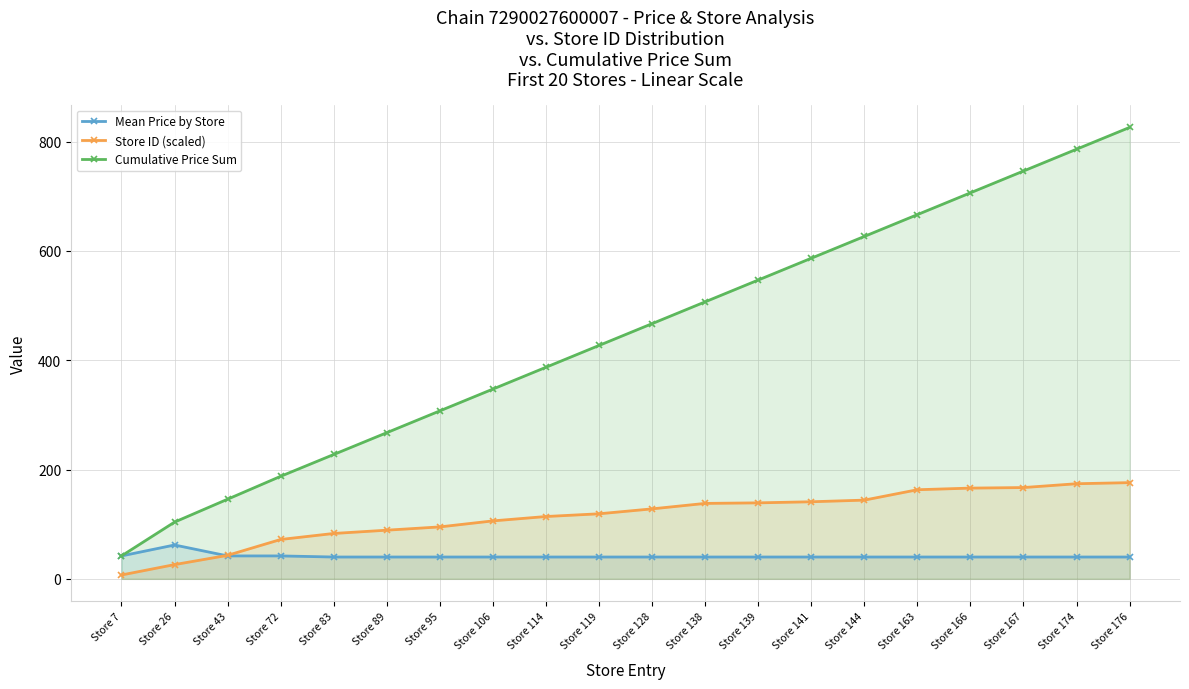

At how many categories does at least one series exceed 717?

3